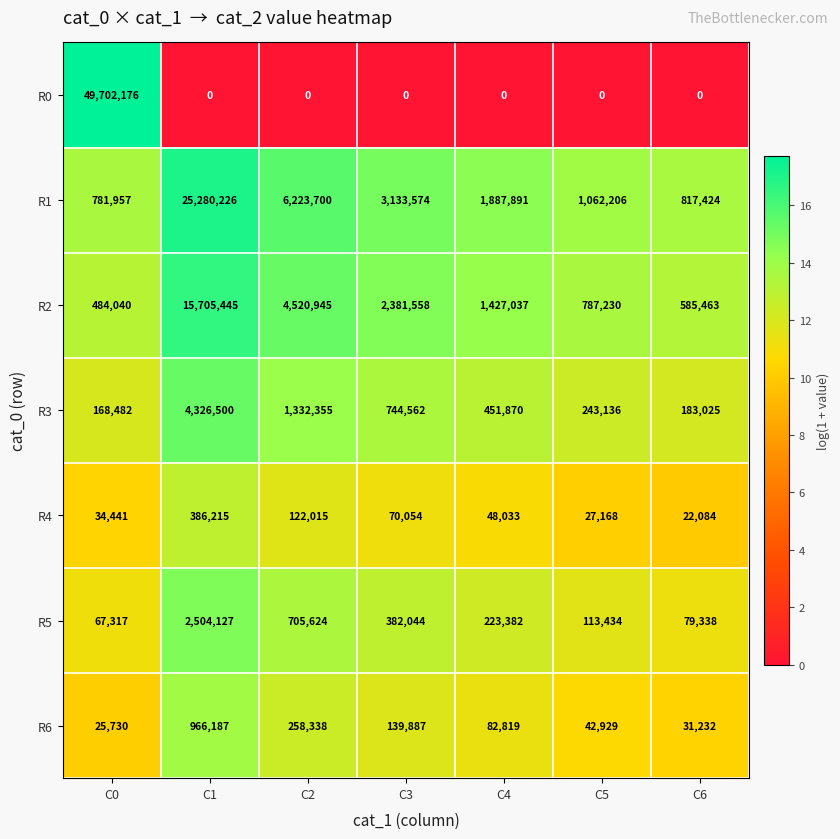

What is the total value across all series at C1?

49168700